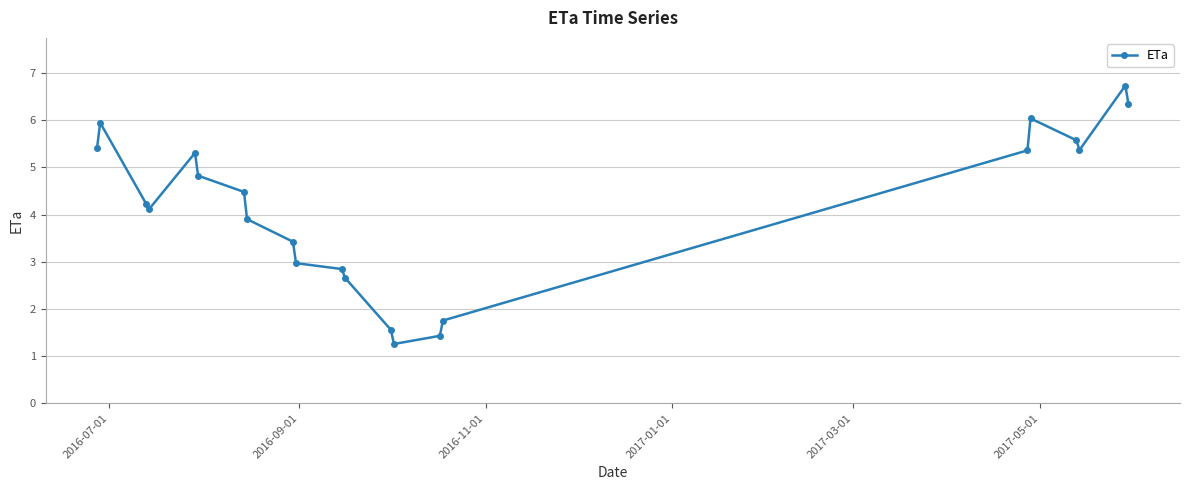

What is the value of the 6th point from the left?

4.8